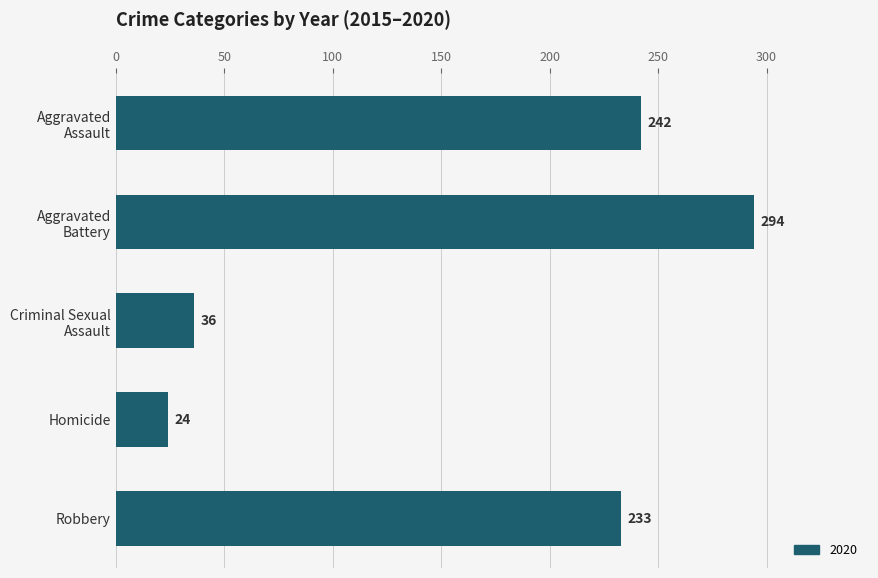

What is the label of the 1st bar from the bottom?

Robbery